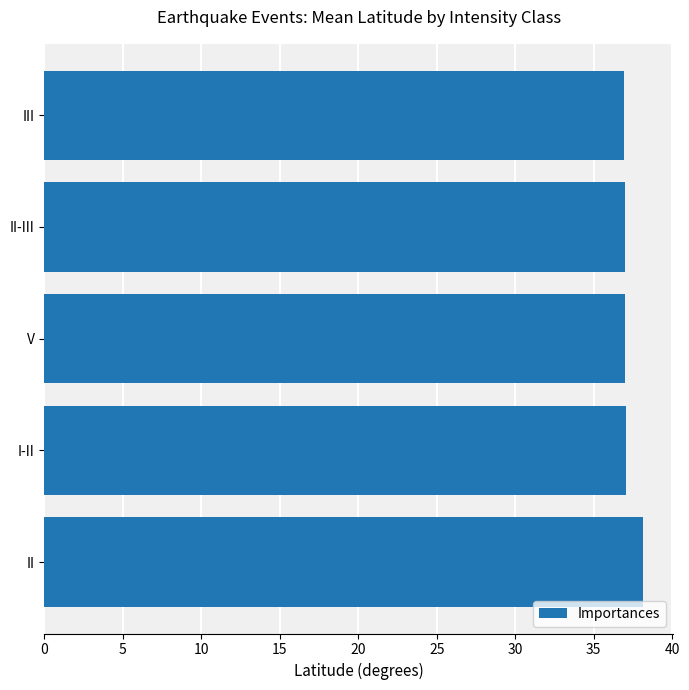

Between II and II-III, which is larger?

II